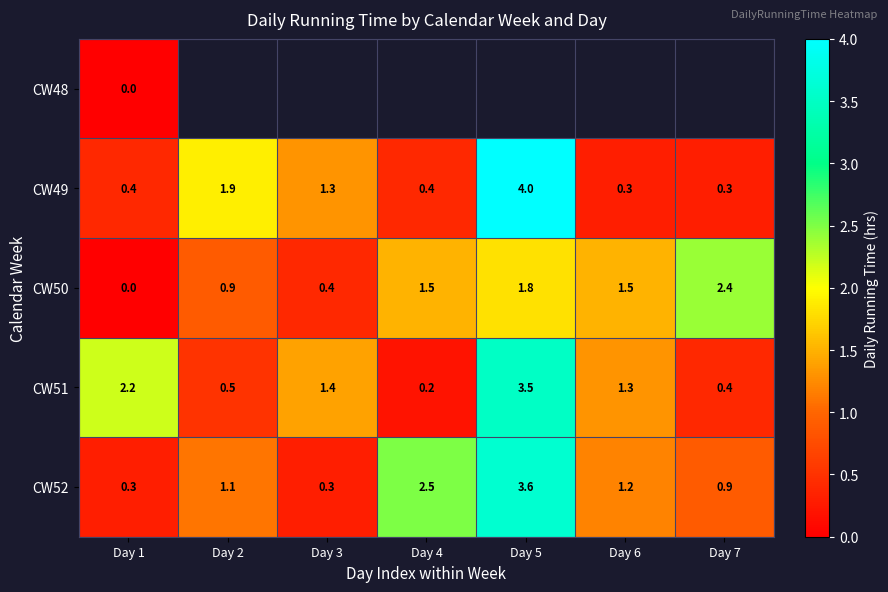

The CW52 series shows 0.3 at Day 3. True or false?

True